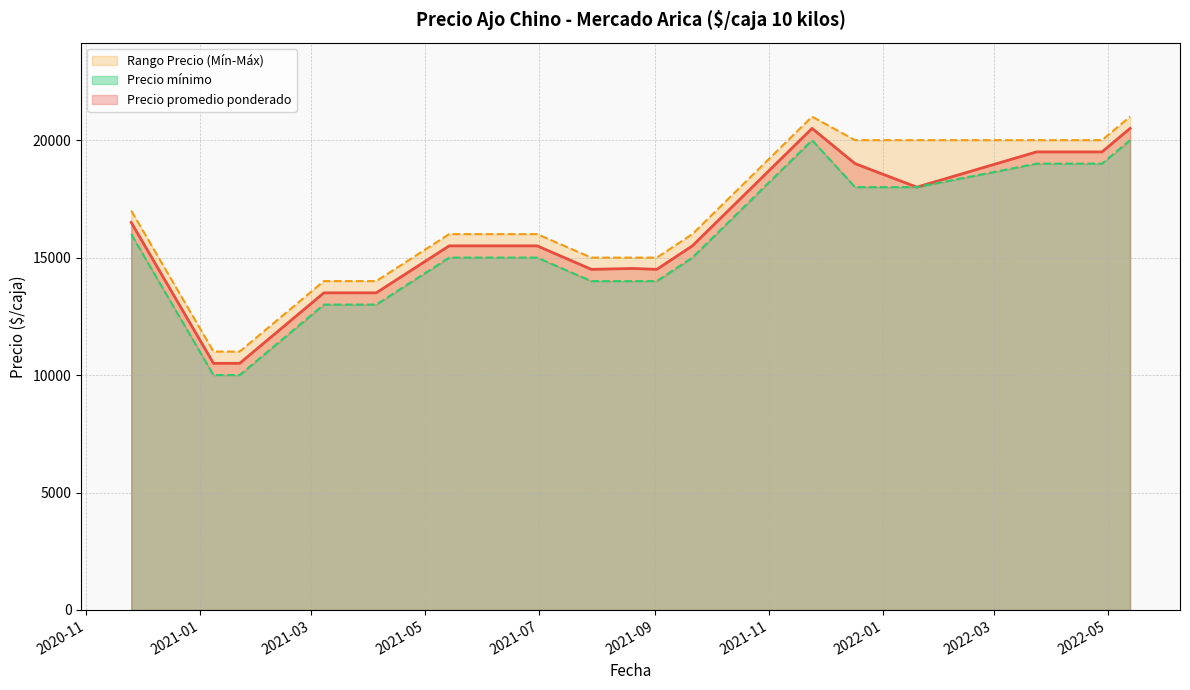

How many lines are shown in the chart?

3